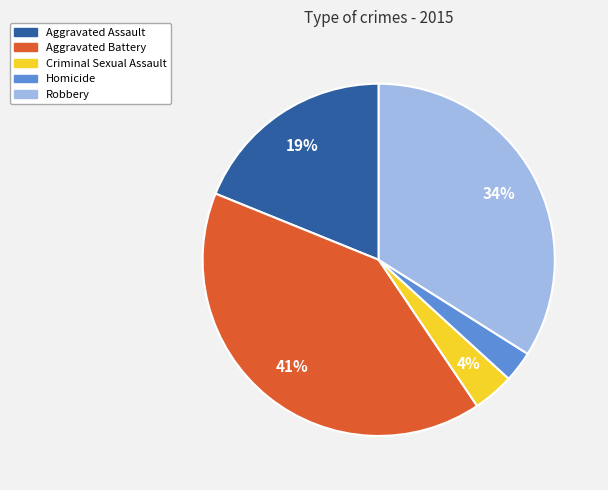

Which has a higher value, Homicide or Aggravated Battery?

Aggravated Battery